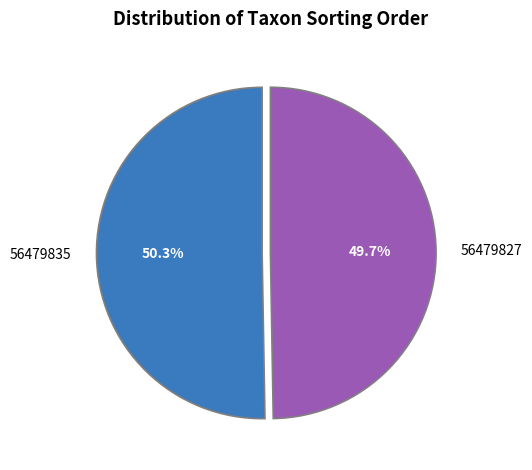

Between 56479835 and 56479827, which is larger?

56479835